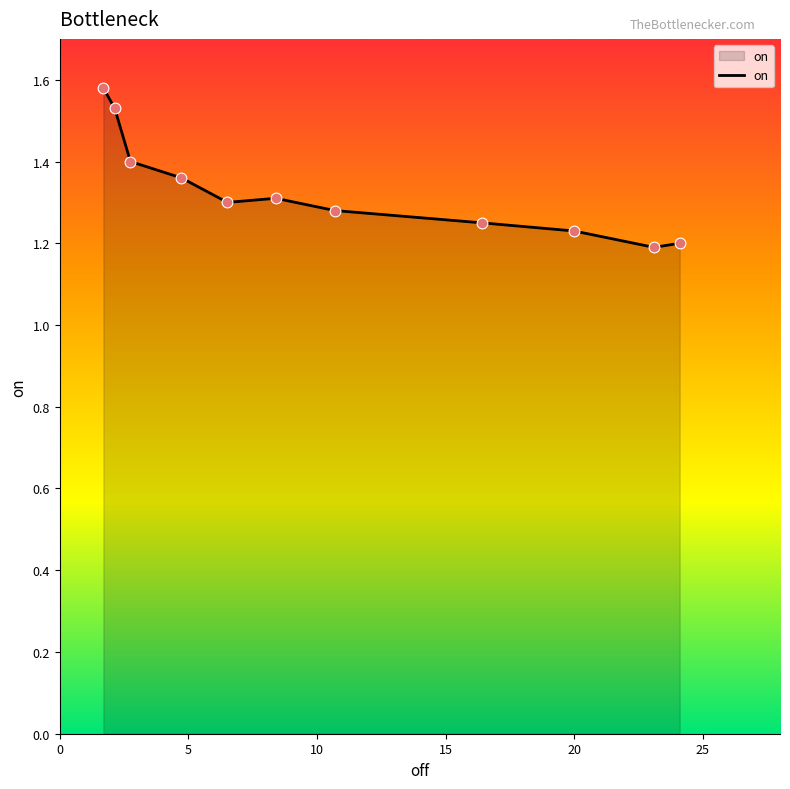

What is the change in value from 10.7 to 1.7?

+0.3